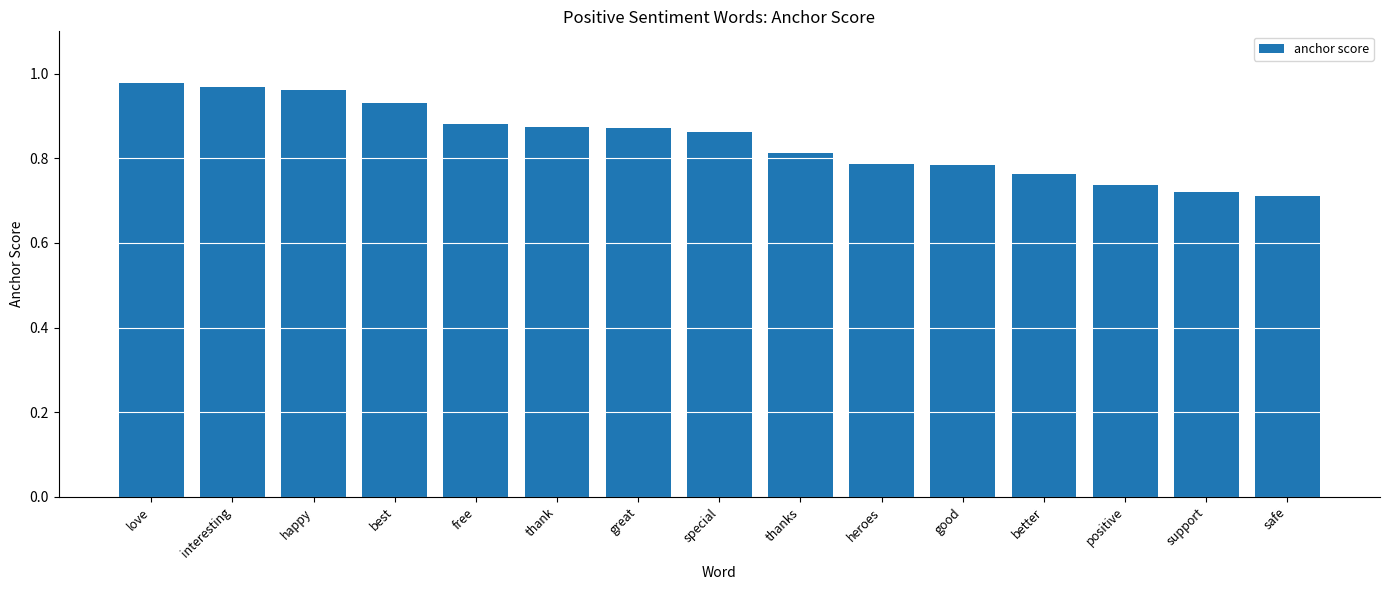

The chart shows a value of 0.3 at special. True or false?

False